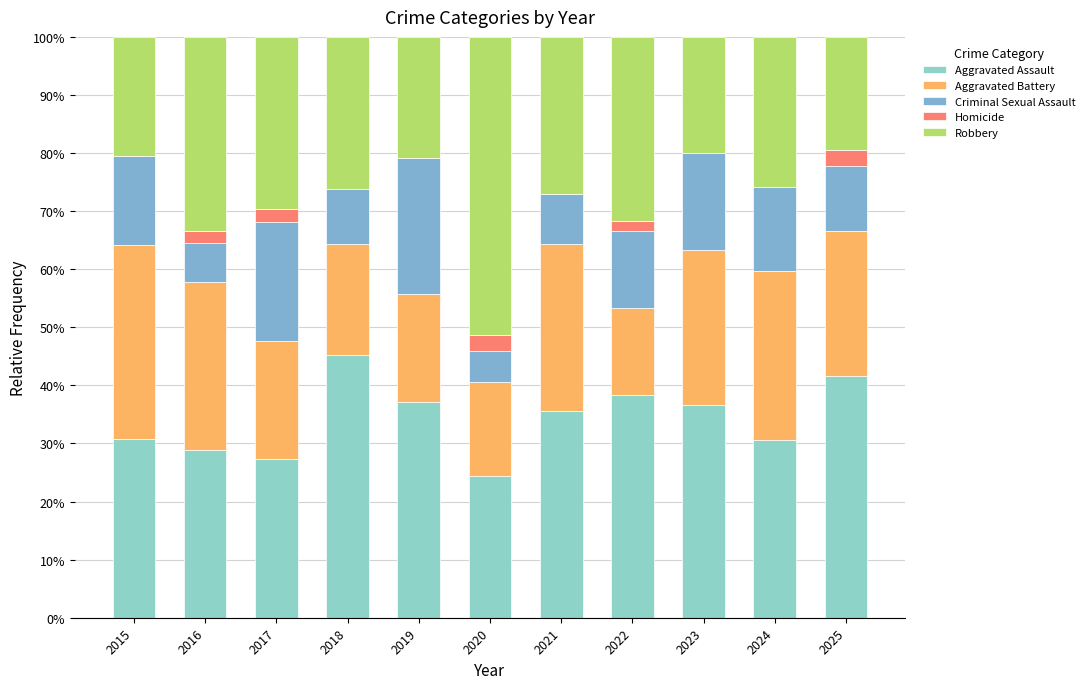

Which has a higher value, 2018 or 2025?

2018